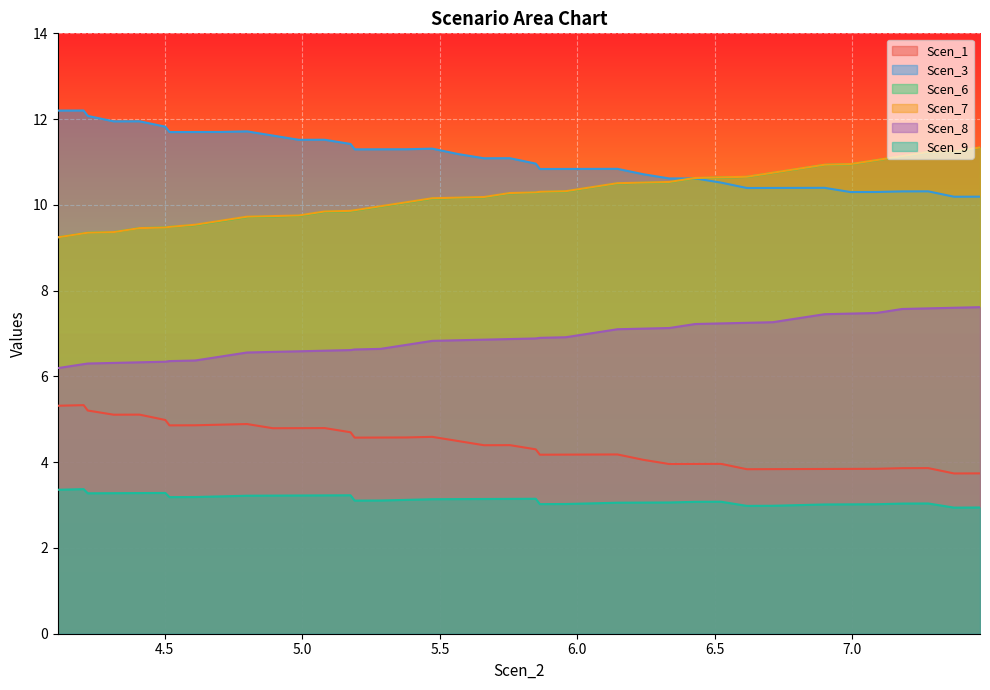

How many interior local peaks does the Scen_3 series have?

10